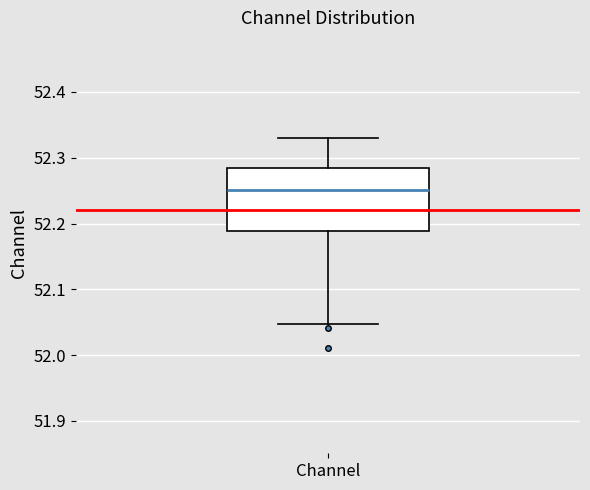

Transcribe this box plot: give where the median line is, the range the box spans, and where the two whiskers end, as read against the y-axis. The values are not printed on the chart, so give them approximately, as read against the axis.

median 52.25, box 52.19 to 52.28, whiskers 52.05 to 52.33